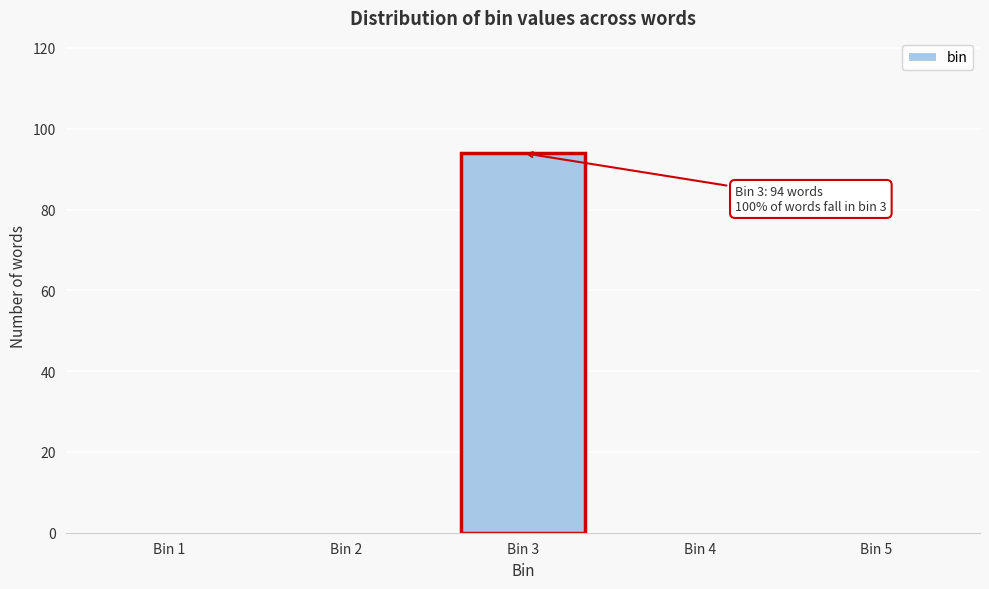

Reading left to right, transcribe all the data shown in this chart.

Bin 1=0	Bin 2=0	Bin 3=94	Bin 4=0	Bin 5=0